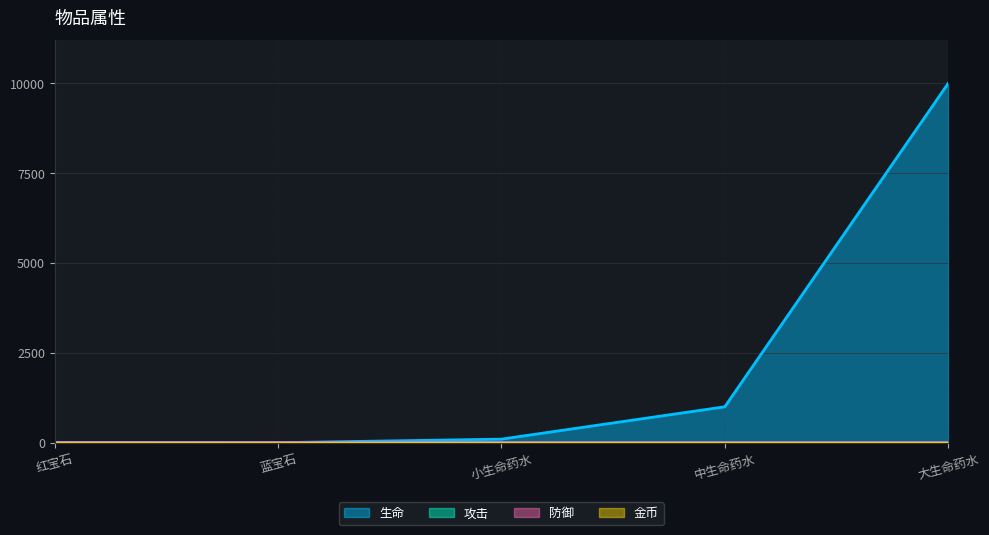

What is the maximum value shown in the chart?

10000